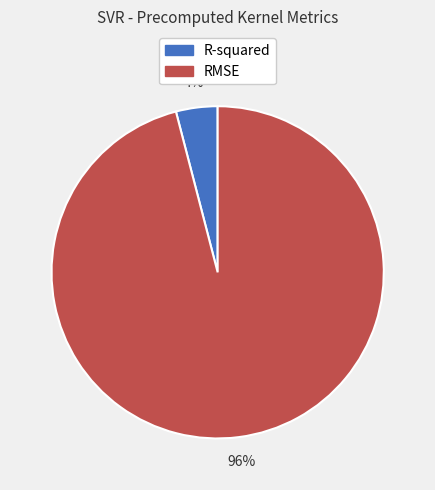

Which slice is the largest?

RMSE